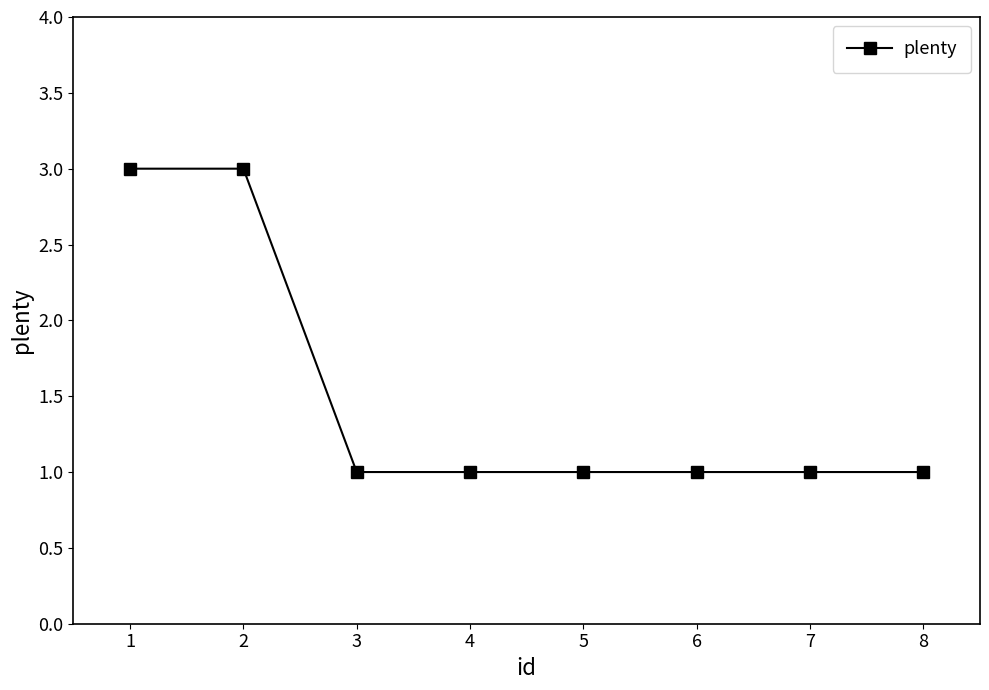

Between 7 and 1, which is larger?

1